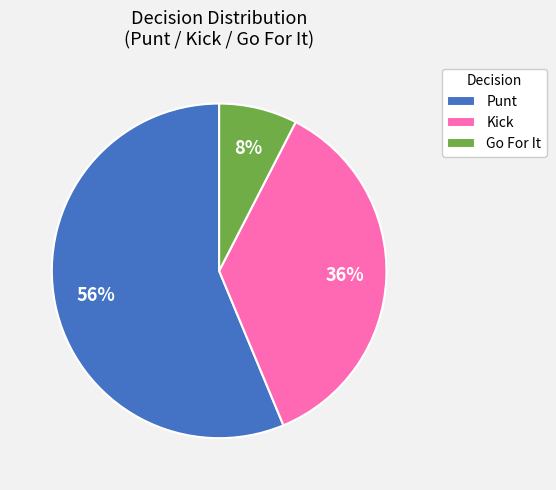

Which has a higher value, Go For It or Kick?

Kick